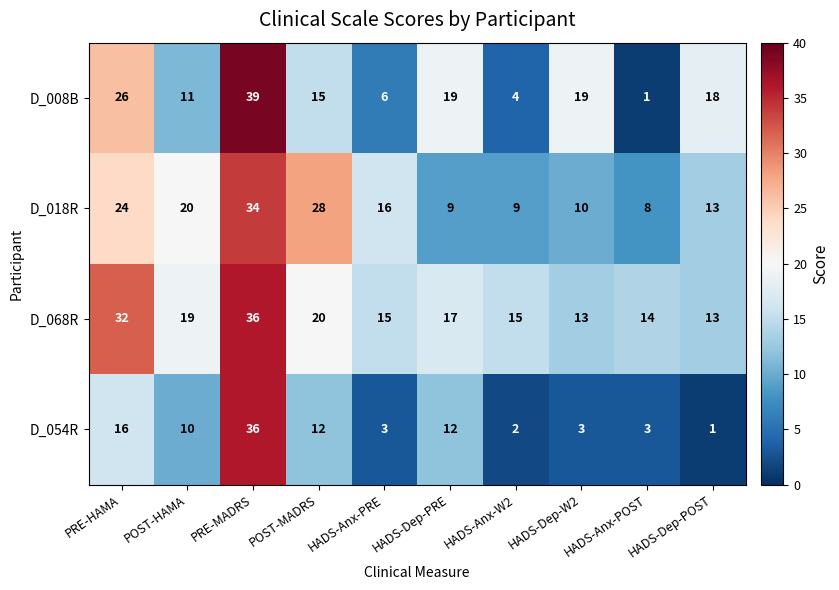

What is the sum of all D_068R values?

194